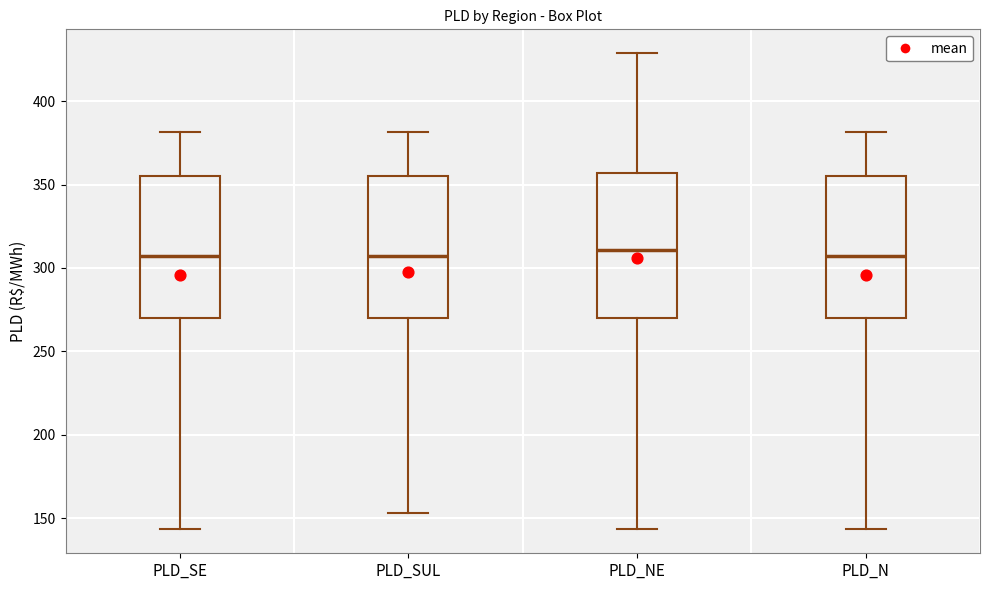

Where does the lower whisker of the box for PLD_NE end on the y-axis? The values are not printed on the chart, so give them approximately, as read against the axis.

145